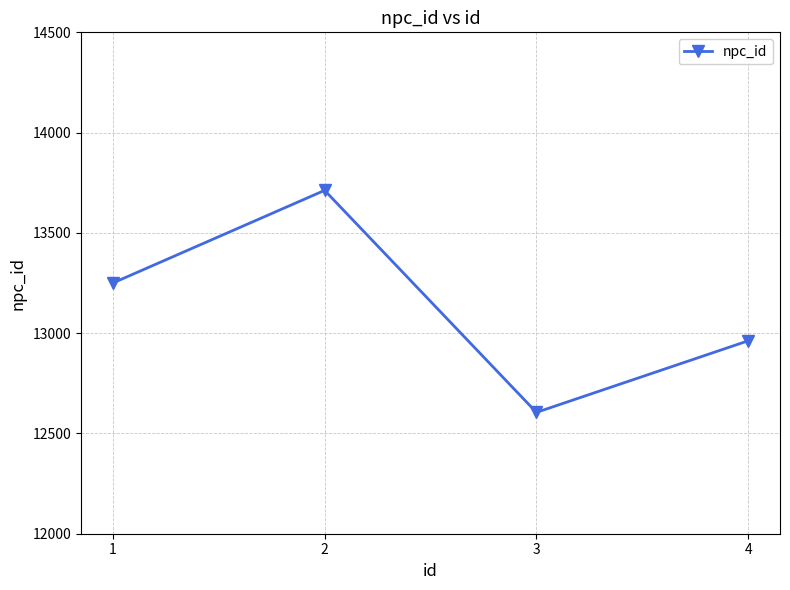

List the labels in order of value, smallest first.

3, 4, 1, 2